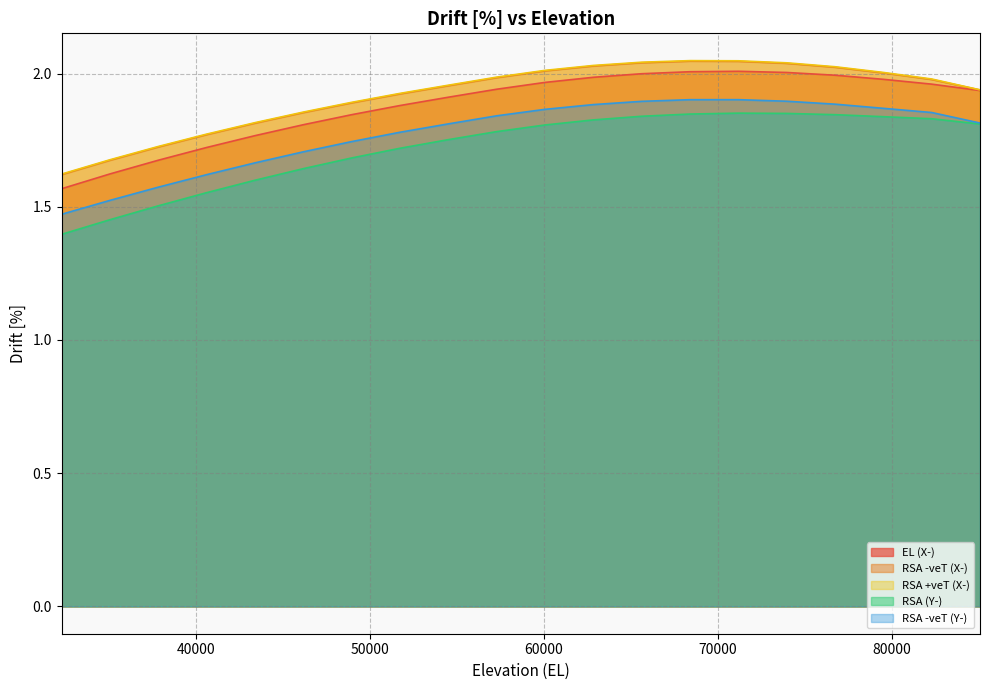

At how many categories does at least one series exceed 1?

20